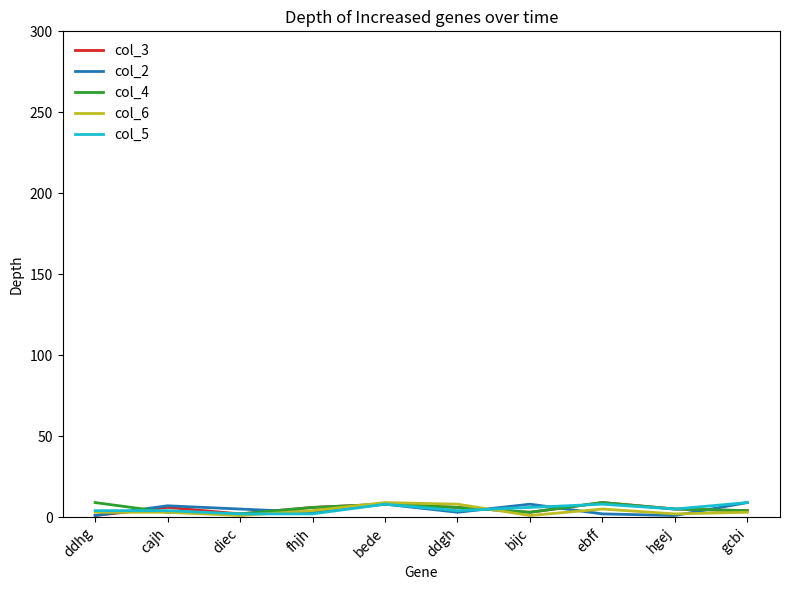

Is the value of col_2 at ebff greater than the value of col_4 at ddhg?

No